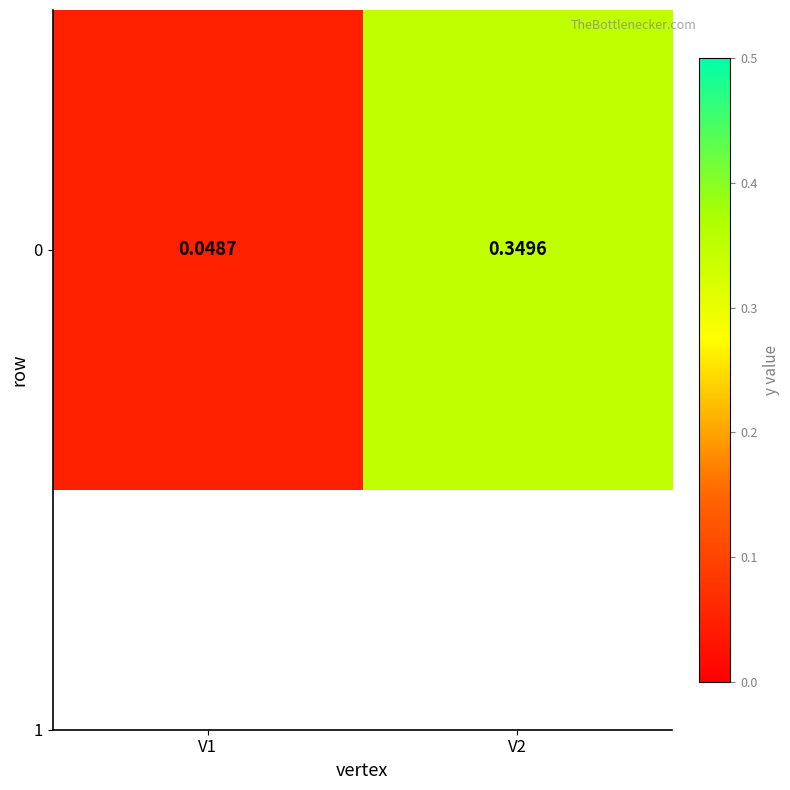

The value at V2 is 0.3. True or false?

True